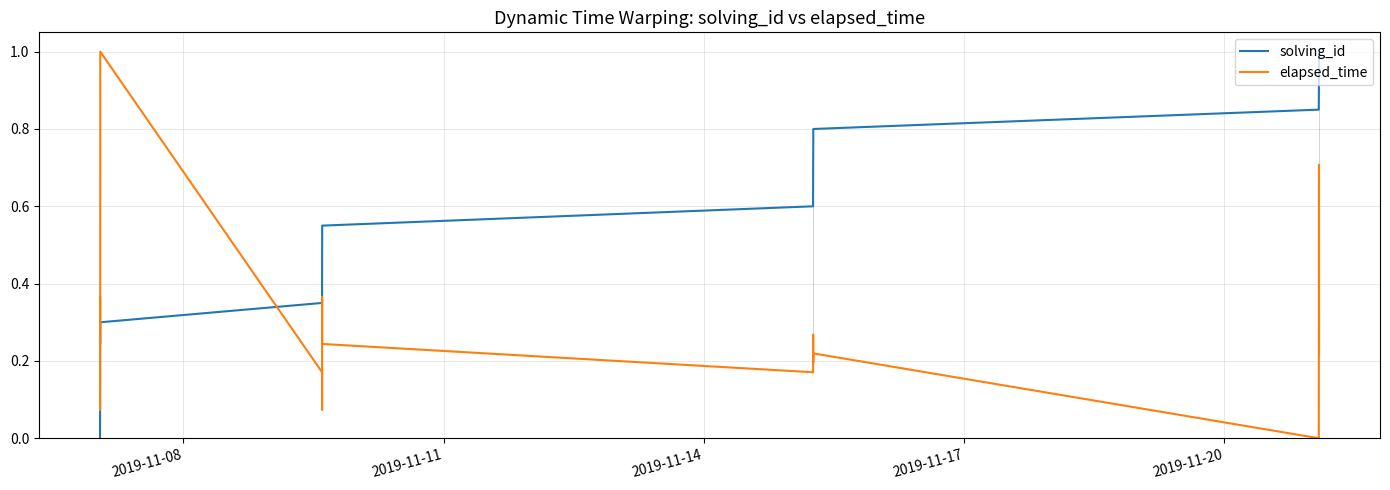

Rank the series by their average value, from highest to lowest.

solving_id, elapsed_time